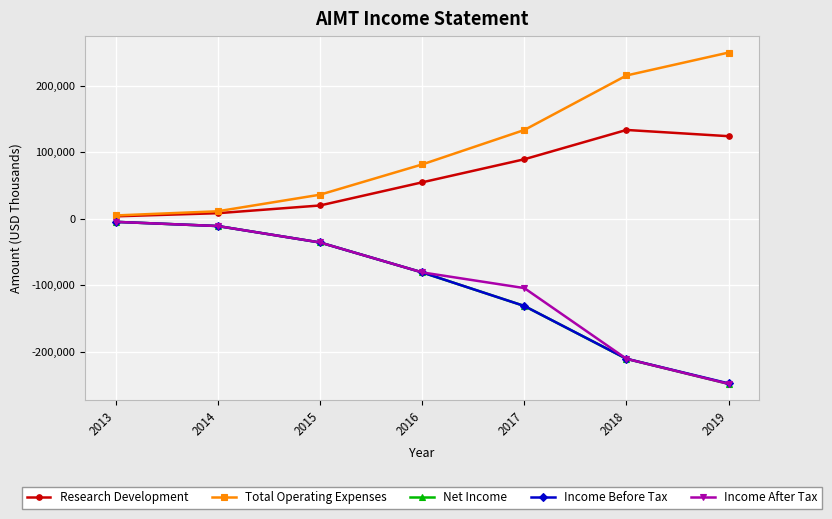

What is the value of the Research Development point at the 6th from the left?

133400